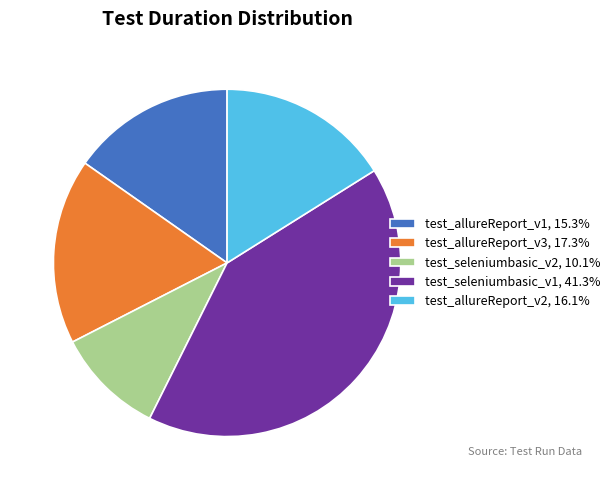

Which slice is the largest?

test_seleniumbasic_v1